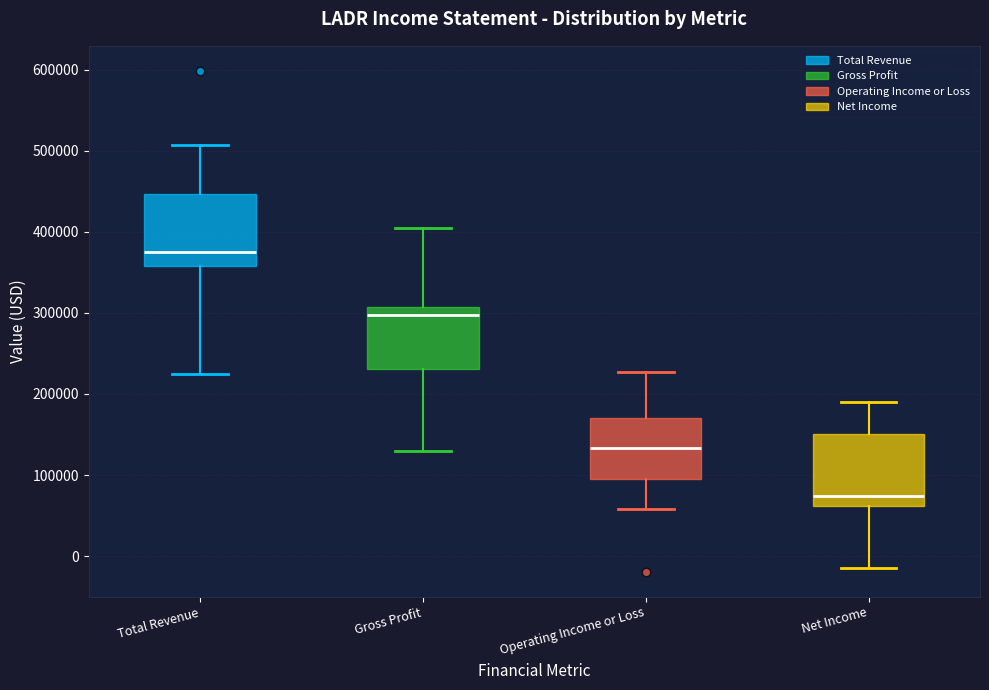

Where is the upper edge of the box for Gross Profit on the y-axis? The values are not printed on the chart, so give them approximately, as read against the axis.

310000